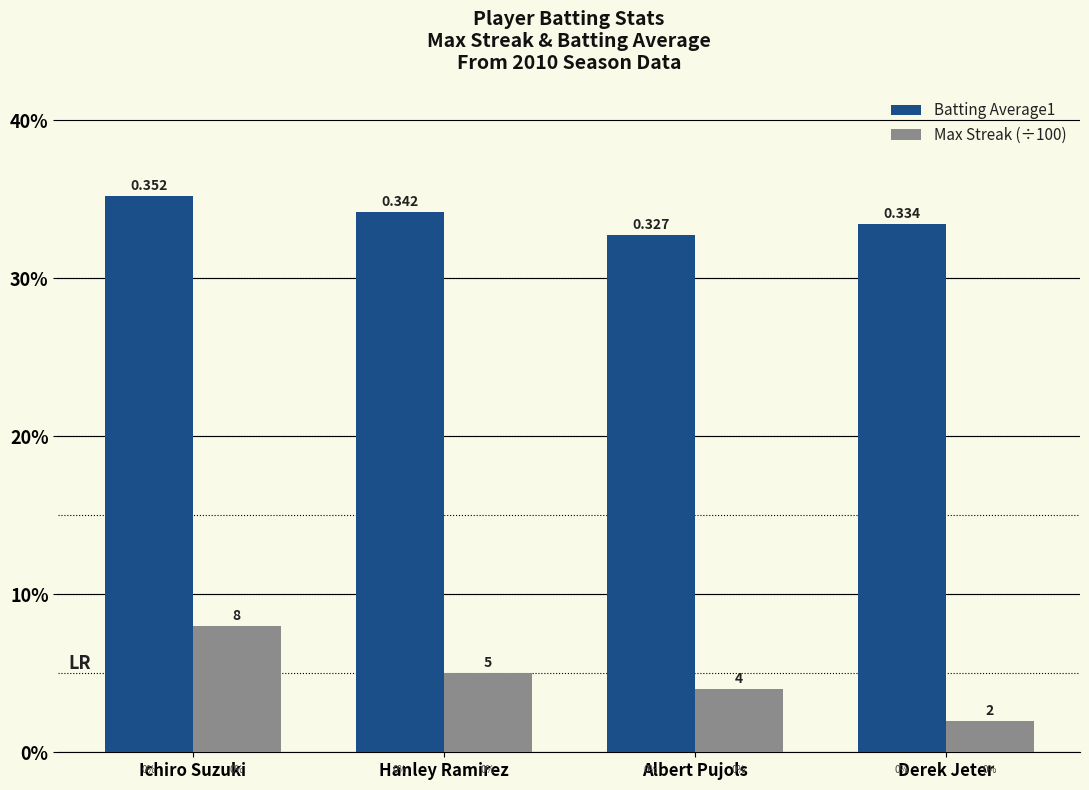

Are the bars grouped side by side (vs. stacked)?

Yes